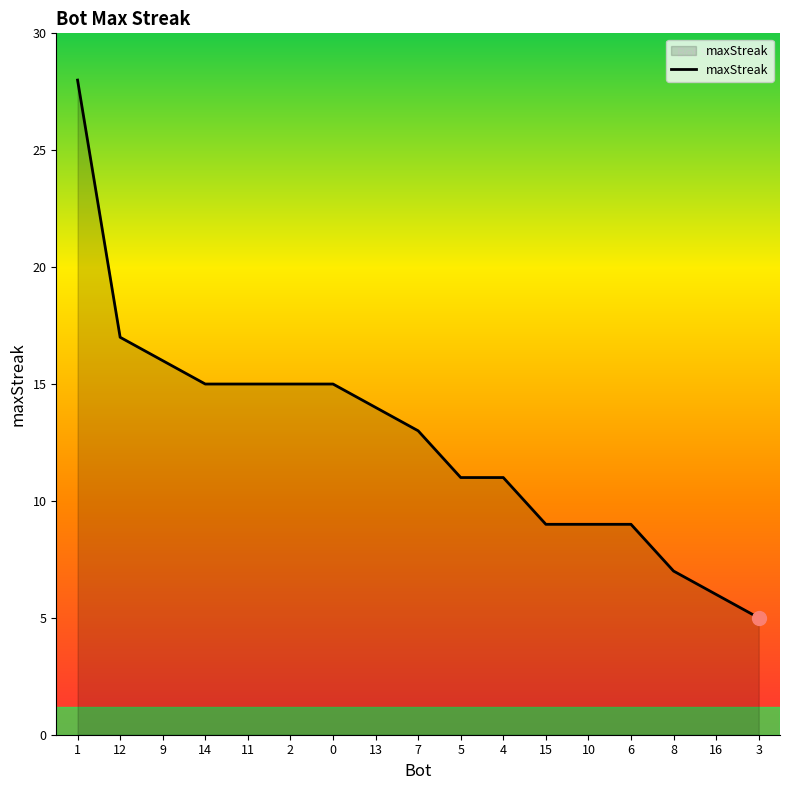

How many lines are shown in the chart?

1